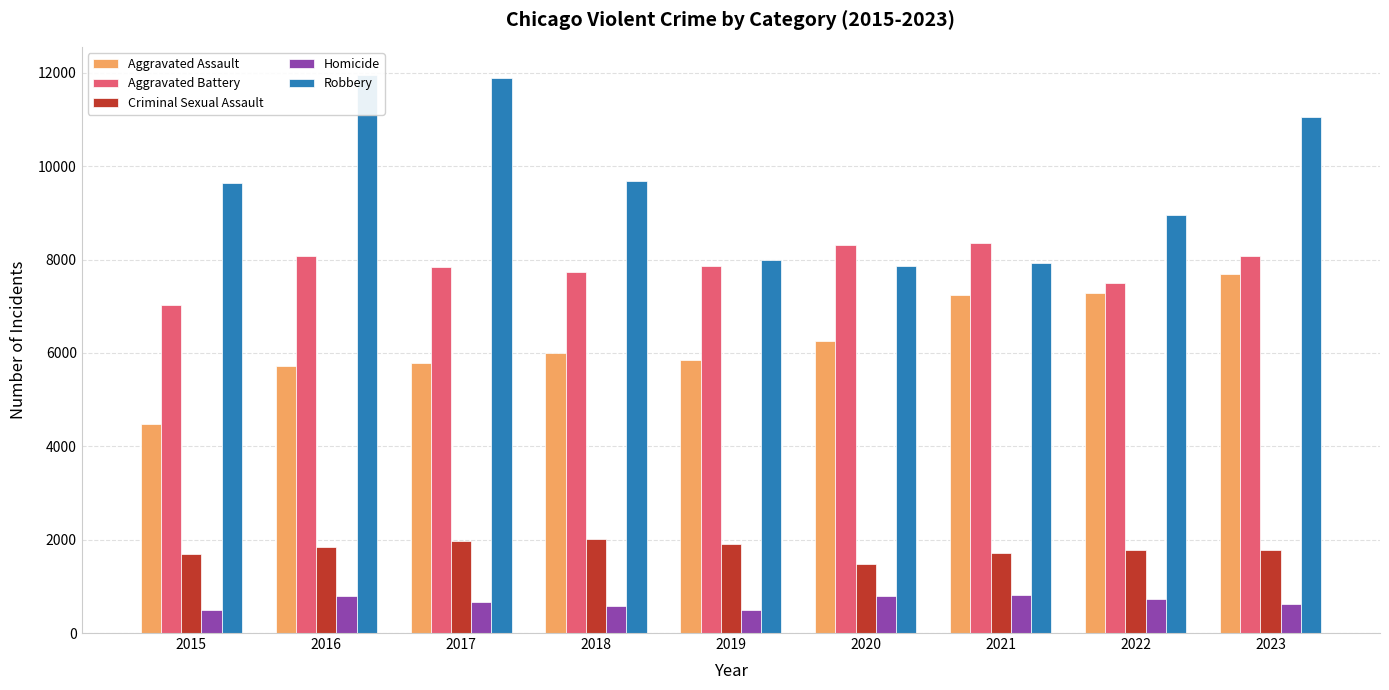

Rank the series at 2023 from lowest to highest value.

Homicide, Criminal Sexual Assault, Aggravated Assault, Aggravated Battery, Robbery